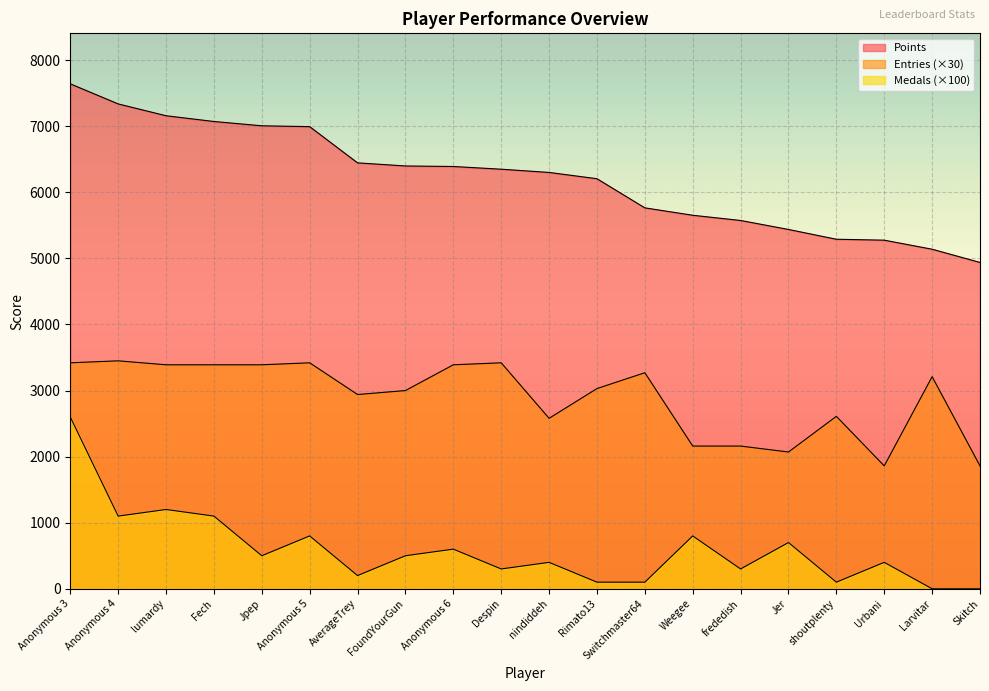

What is the maximum value shown in the chart?

7642